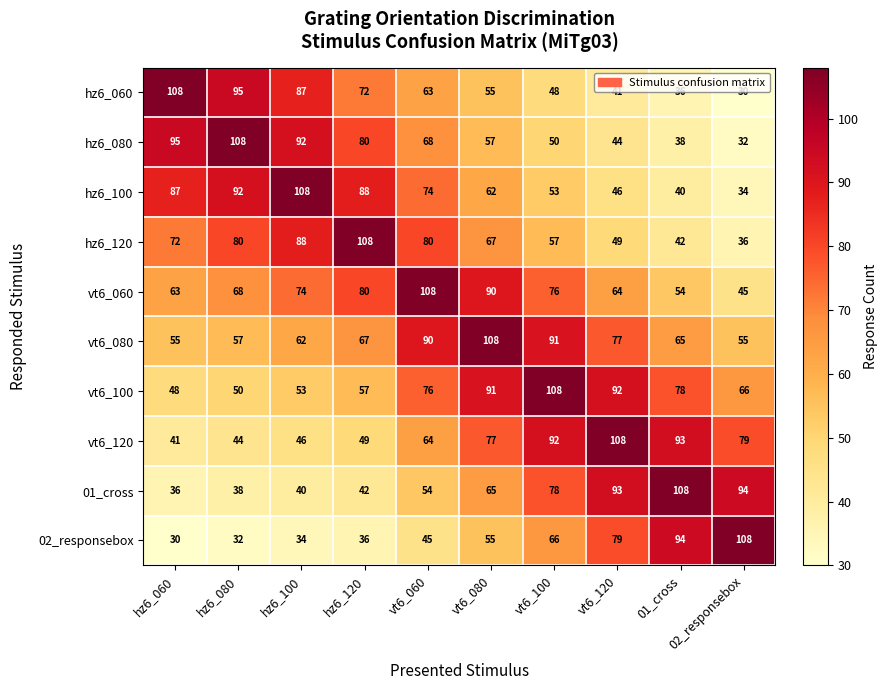

Rank the series at hz6_060 from lowest to highest value.

02_responsebox, 01_cross, vt6_120, vt6_100, vt6_080, vt6_060, hz6_120, hz6_100, hz6_080, hz6_060